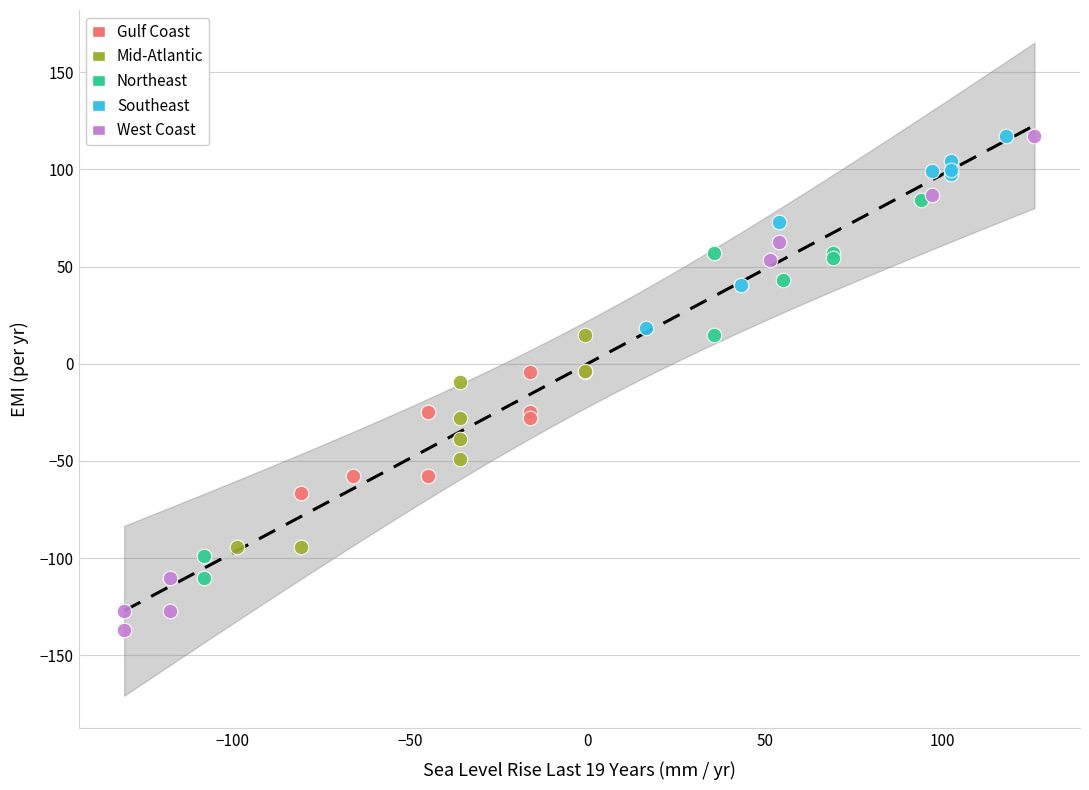

What are all the series names shown in the legend?

Gulf Coast, Mid-Atlantic, Northeast, Southeast, West Coast